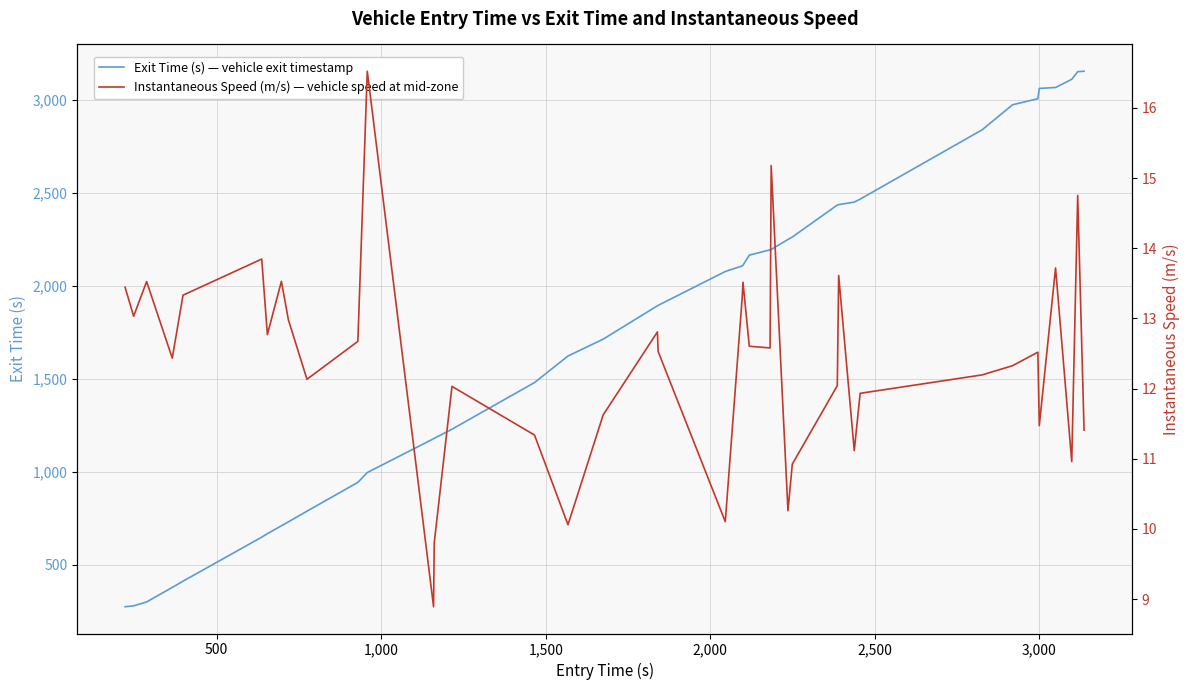

Which series has the largest total across all categories?

Exit Time (s) — vehicle exit timestamp